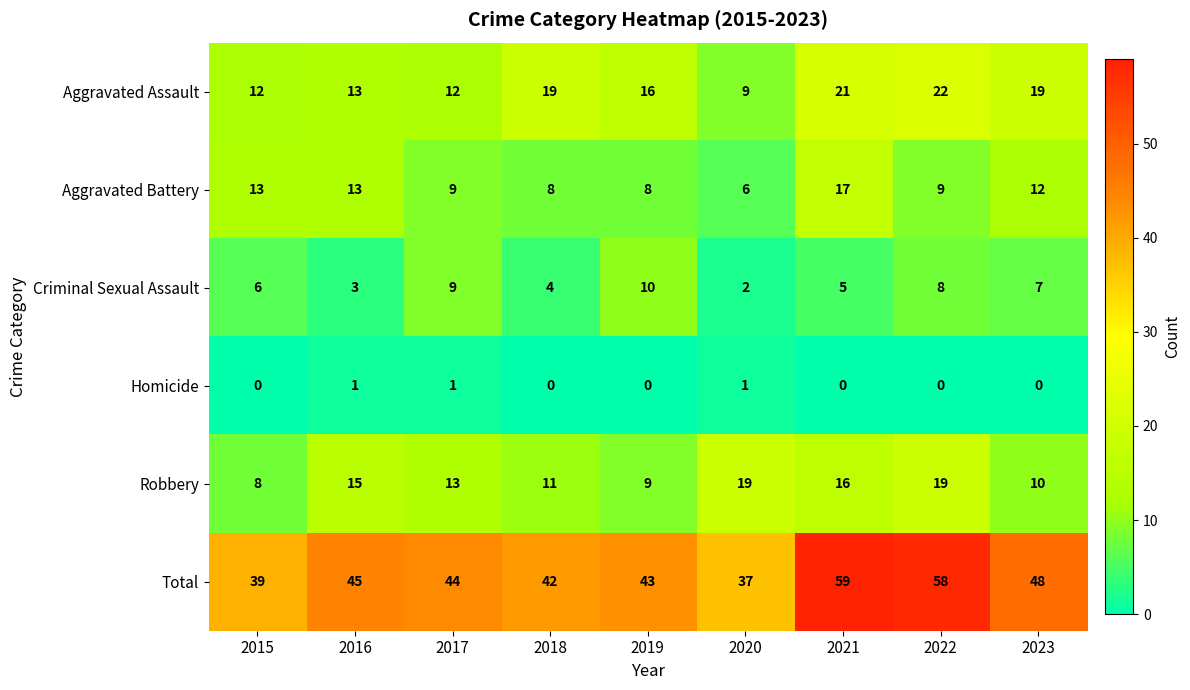

Count the number of data series in this chart.

6